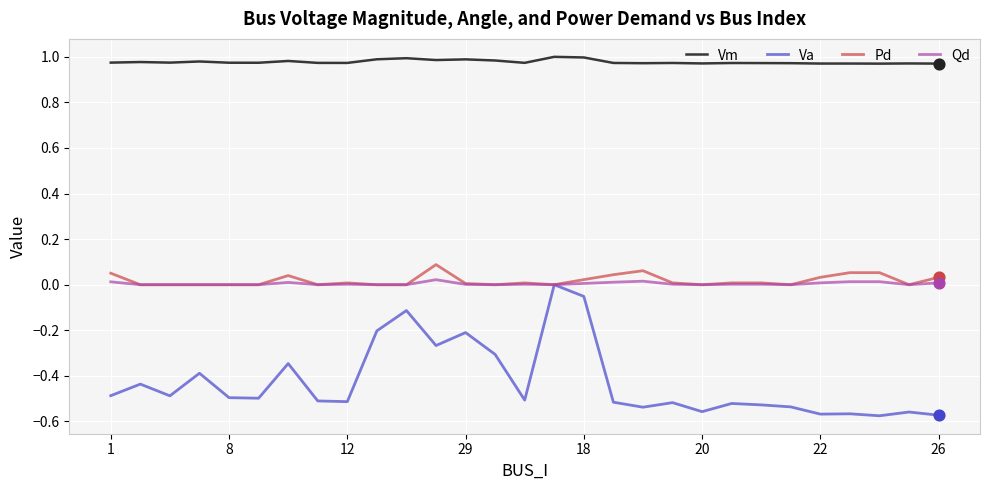

Which series has the largest total across all categories?

Vm